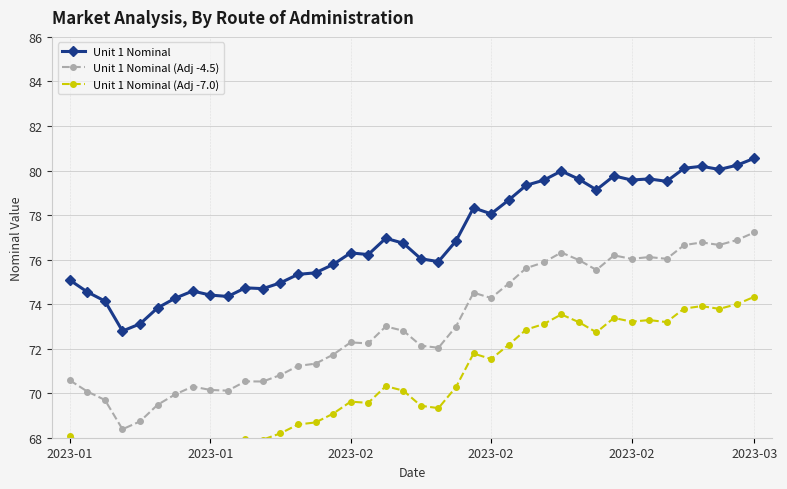

Count the number of categories in the chart.

40